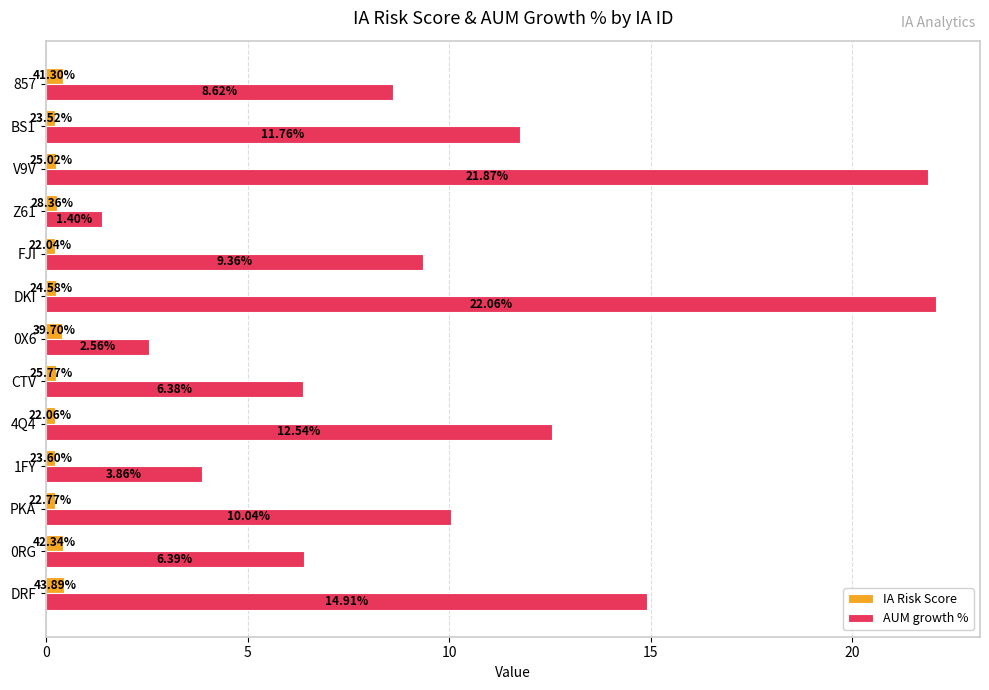

What is the highest value of the AUM growth % series?

22.1